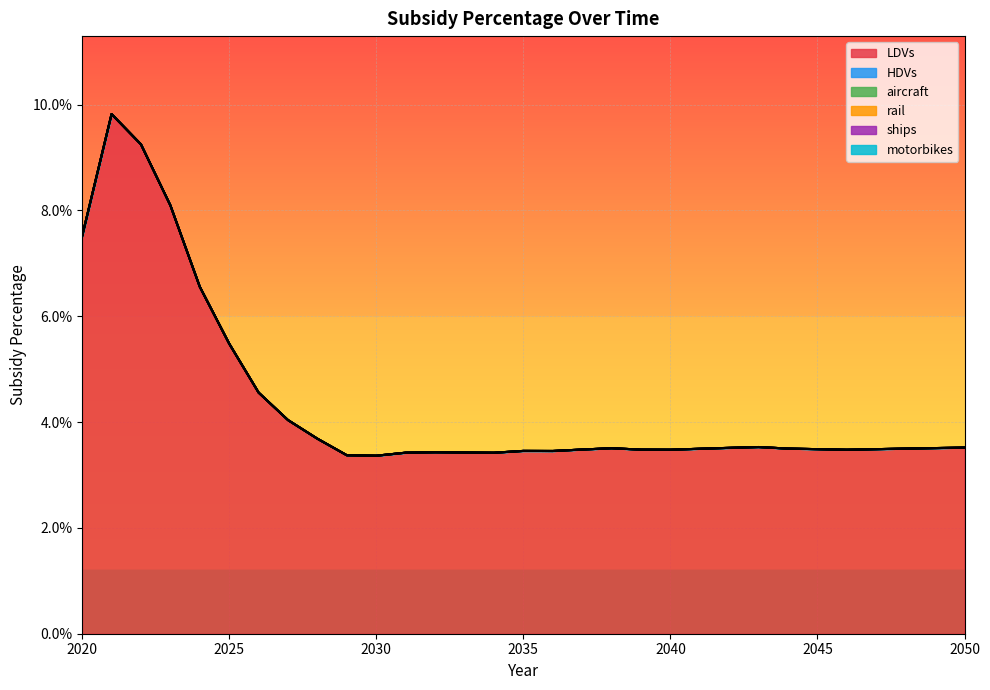

Reading left to right, transcribe all the data shown in this chart.

LDVs: 0.1	0.1	0.1	0.1	0.1	0.1	0.0	0.0	0.0	0.0	0.0	0.0	0.0	0.0	0.0	0.0	0.0	0.0	0.0	0.0	0.0	0.0	0.0	0.0	0.0	0.0	0.0	0.0	0.0	0.0	0.0
HDVs: 0.0	0.0	0.0	0.0	0.0	0.0	0.0	0.0	0.0	0.0	0.0	0.0	0.0	0.0	0.0	0.0	0.0	0.0	0.0	0.0	0.0	0.0	0.0	0.0	0.0	0.0	0.0	0.0	0.0	0.0	0.0
aircraft: 0.0	0.0	0.0	0.0	0.0	0.0	0.0	0.0	0.0	0.0	0.0	0.0	0.0	0.0	0.0	0.0	0.0	0.0	0.0	0.0	0.0	0.0	0.0	0.0	0.0	0.0	0.0	0.0	0.0	0.0	0.0
rail: 0.0	0.0	0.0	0.0	0.0	0.0	0.0	0.0	0.0	0.0	0.0	0.0	0.0	0.0	0.0	0.0	0.0	0.0	0.0	0.0	0.0	0.0	0.0	0.0	0.0	0.0	0.0	0.0	0.0	0.0	0.0
ships: 0.0	0.0	0.0	0.0	0.0	0.0	0.0	0.0	0.0	0.0	0.0	0.0	0.0	0.0	0.0	0.0	0.0	0.0	0.0	0.0	0.0	0.0	0.0	0.0	0.0	0.0	0.0	0.0	0.0	0.0	0.0
motorbikes: 0.0	0.0	0.0	0.0	0.0	0.0	0.0	0.0	0.0	0.0	0.0	0.0	0.0	0.0	0.0	0.0	0.0	0.0	0.0	0.0	0.0	0.0	0.0	0.0	0.0	0.0	0.0	0.0	0.0	0.0	0.0